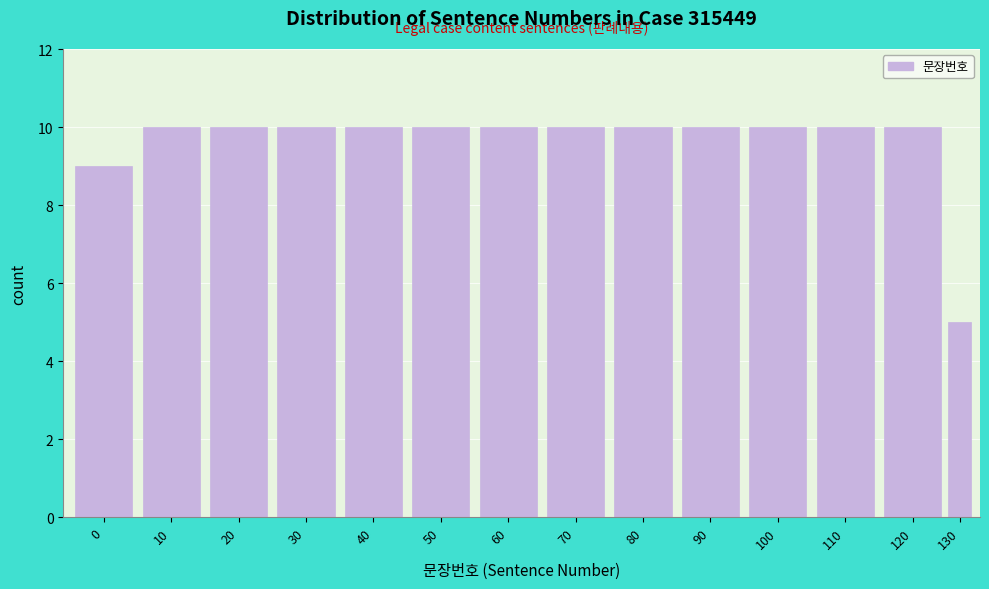

Reading left to right, extract all data points from this chart.

0=9	10=10	20=10	30=10	40=10	50=10	60=10	70=10	80=10	90=10	100=10	110=10	120=10	130=5